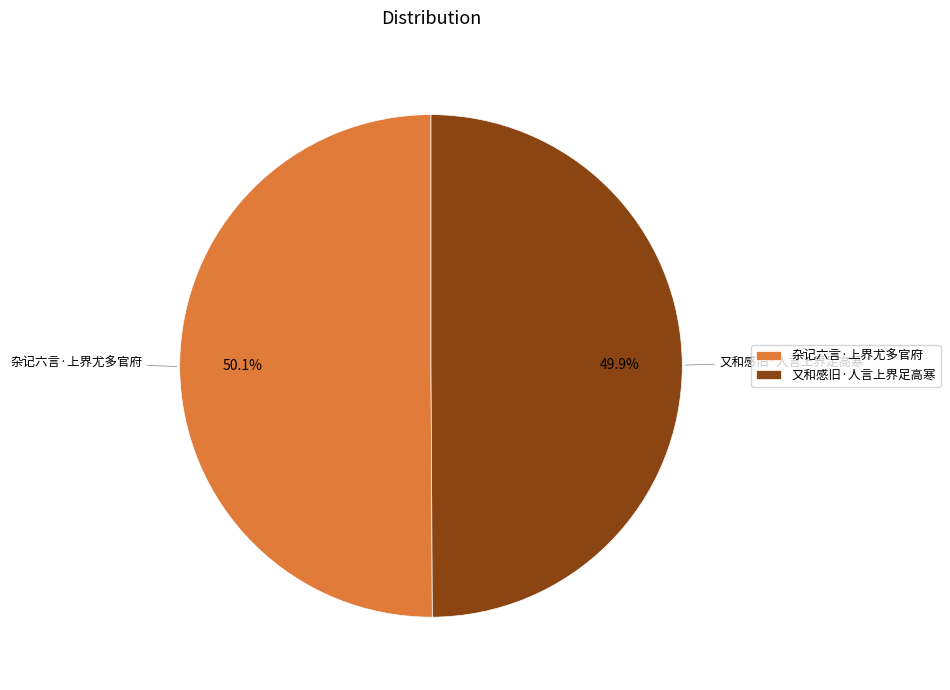

What is the total percentage of 又和感旧·人言上界足高寒 and 杂记六言·上界尤多官府?

100.0%